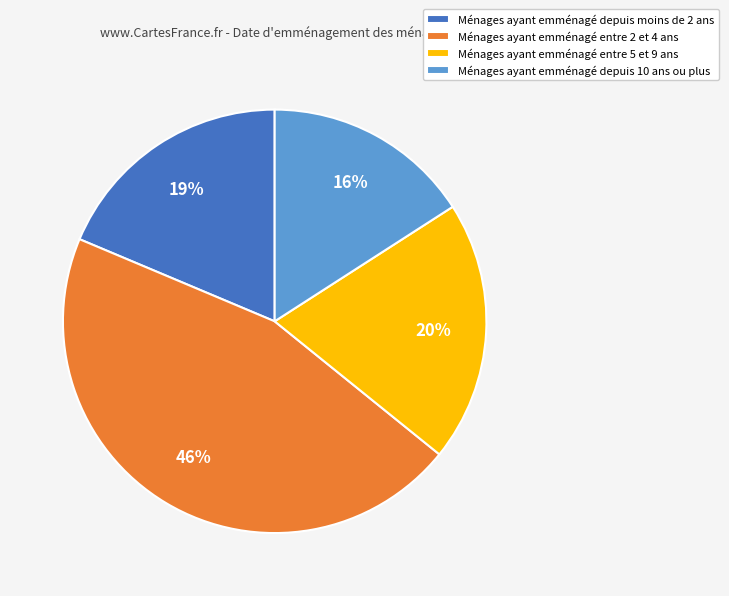

The Ménages ayant emménagé entre 5 et 9 ans slice represents 20% of the pie. True or false?

True